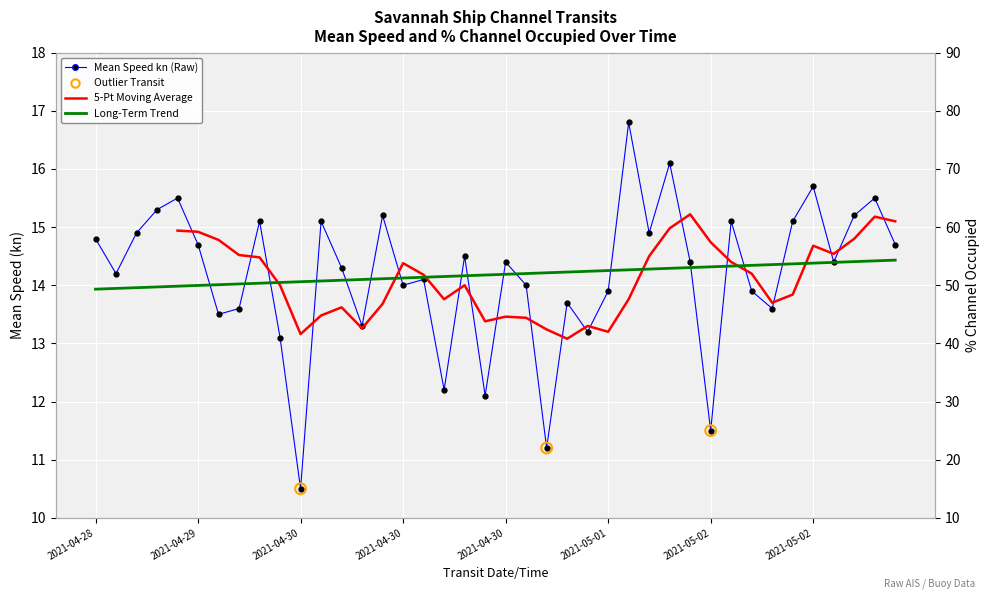

At how many categories does at least one series exceed 14?

40